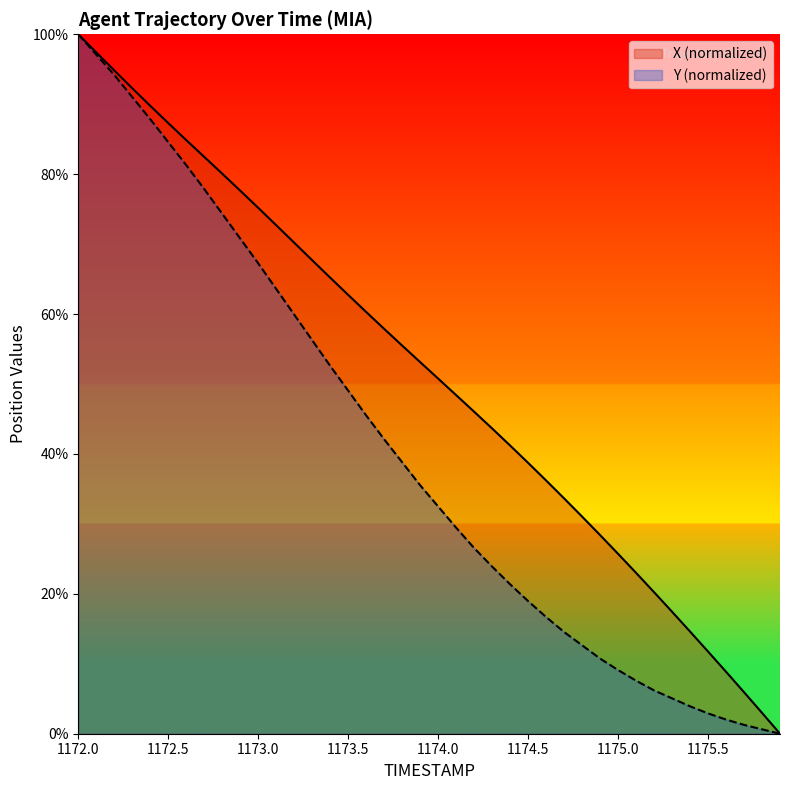

Between 1175.2 and 1172.9, which is larger?

1172.9